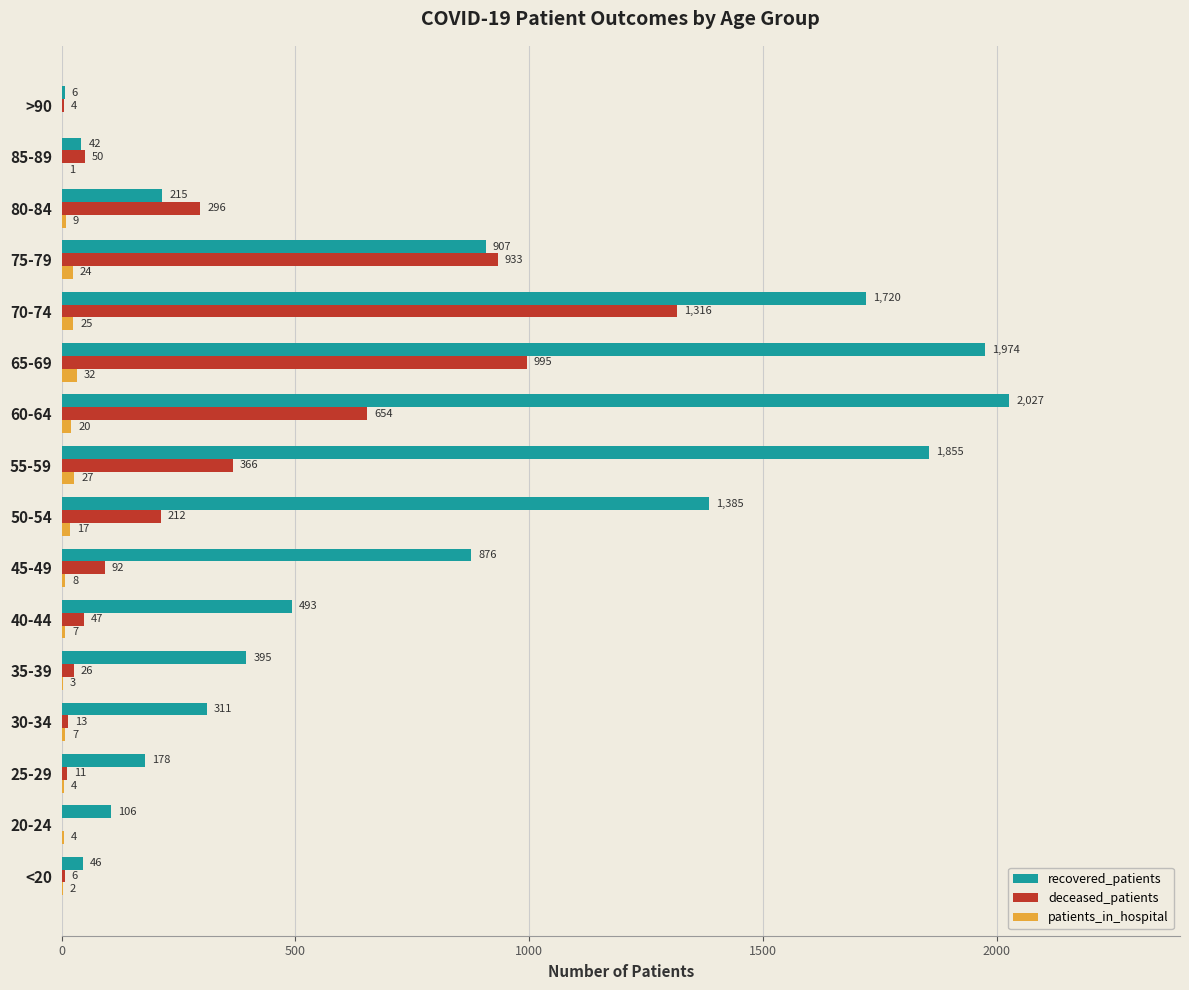

Which series has the largest total across all categories?

recovered_patients